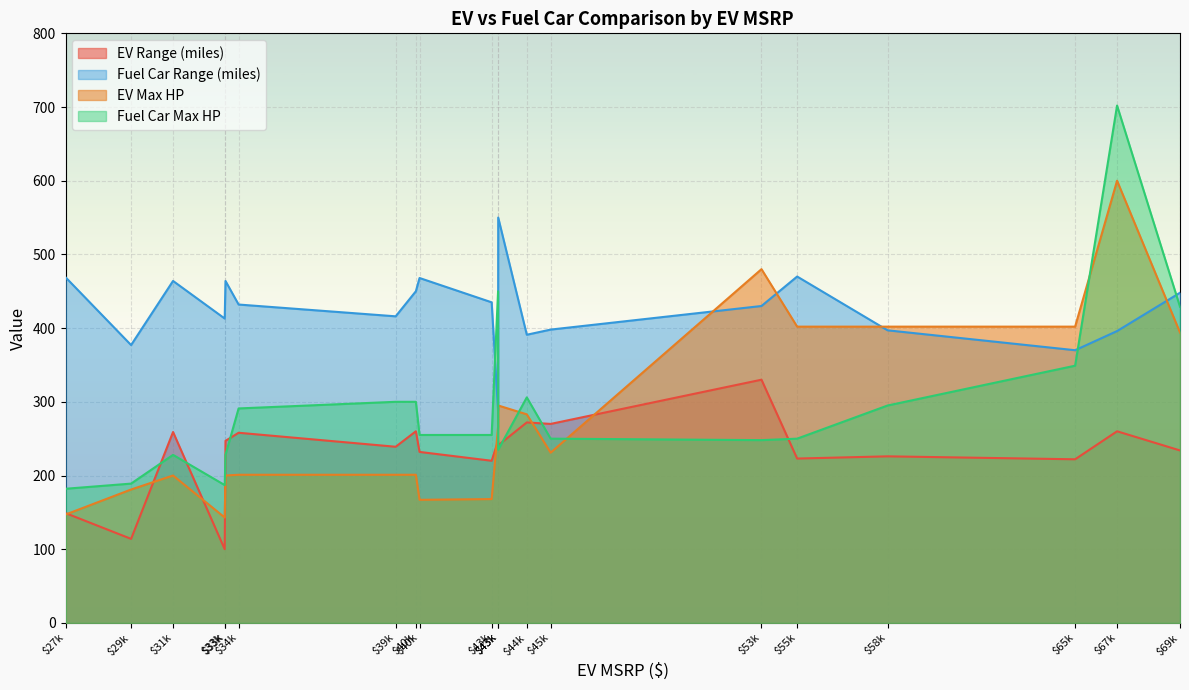

Reading right to left, extract all data points from this chart.

EV Range (miles): $69k=234	$67k=260	$65k=222	$58k=226	$55k=223	$53k=330	$45k=270	$44k=272	$43k=241	$43k=247	$43k=220	$40k=232	$40k=260	$39k=239	$34k=258	$33k=247	$33k=100	$31k=259	$29k=114	$27k=149
Fuel Car Range (miles): $69k=448	$67k=396	$65k=370	$58k=397	$55k=470	$53k=430	$45k=398	$44k=391	$43k=550	$43k=288	$43k=435	$40k=468	$40k=450	$39k=416	$34k=432	$33k=464	$33k=413	$31k=464	$29k=377	$27k=469
EV Max HP: $69k=394	$67k=600	$65k=402	$58k=402	$55k=402	$53k=480	$45k=231	$44k=283	$43k=295	$43k=266	$43k=168	$40k=167	$40k=201	$39k=201	$34k=201	$33k=200	$33k=143	$31k=200	$29k=181	$27k=147
Fuel Car Max HP: $69k=429	$67k=702	$65k=349	$58k=295	$55k=250	$53k=248	$45k=250	$44k=306	$43k=235	$43k=450	$43k=255	$40k=255	$40k=300	$39k=300	$34k=291	$33k=228	$33k=187	$31k=228	$29k=189	$27k=182